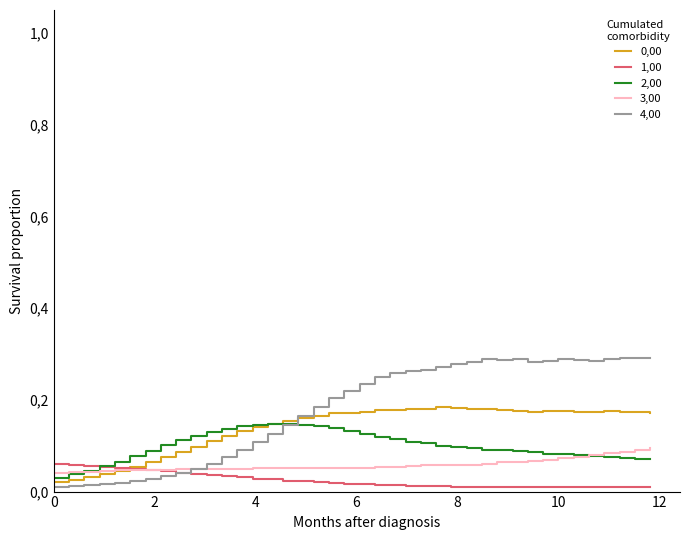

Reading left to right, what are all the values shown in this chart?

0,00: 0.0	0.0	0.0	0.0	0.0	0.1	0.1	0.1	0.1	0.1	0.1	0.1	0.1	0.1	0.1	0.2	0.2	0.2	0.2	0.2	0.2	0.2	0.2	0.2	0.2	0.2	0.2	0.2	0.2	0.2	0.2	0.2	0.2	0.2	0.2	0.2	0.2	0.2	0.2	0.2
1,00: 0.1	0.1	0.1	0.1	0.1	0.0	0.0	0.0	0.0	0.0	0.0	0.0	0.0	0.0	0.0	0.0	0.0	0.0	0.0	0.0	0.0	0.0	0.0	0.0	0.0	0.0	0.0	0.0	0.0	0.0	0.0	0.0	0.0	0.0	0.0	0.0	0.0	0.0	0.0	0.0
2,00: 0.0	0.0	0.0	0.1	0.1	0.1	0.1	0.1	0.1	0.1	0.1	0.1	0.1	0.1	0.1	0.1	0.1	0.1	0.1	0.1	0.1	0.1	0.1	0.1	0.1	0.1	0.1	0.1	0.1	0.1	0.1	0.1	0.1	0.1	0.1	0.1	0.1	0.1	0.1	0.1
3,00: 0.0	0.0	0.0	0.0	0.0	0.0	0.0	0.0	0.0	0.0	0.0	0.0	0.0	0.1	0.1	0.1	0.1	0.1	0.1	0.1	0.1	0.1	0.1	0.1	0.1	0.1	0.1	0.1	0.1	0.1	0.1	0.1	0.1	0.1	0.1	0.1	0.1	0.1	0.1	0.1
4,00: 0.0	0.0	0.0	0.0	0.0	0.0	0.0	0.0	0.0	0.0	0.1	0.1	0.1	0.1	0.1	0.1	0.2	0.2	0.2	0.2	0.2	0.3	0.3	0.3	0.3	0.3	0.3	0.3	0.3	0.3	0.3	0.3	0.3	0.3	0.3	0.3	0.3	0.3	0.3	0.3